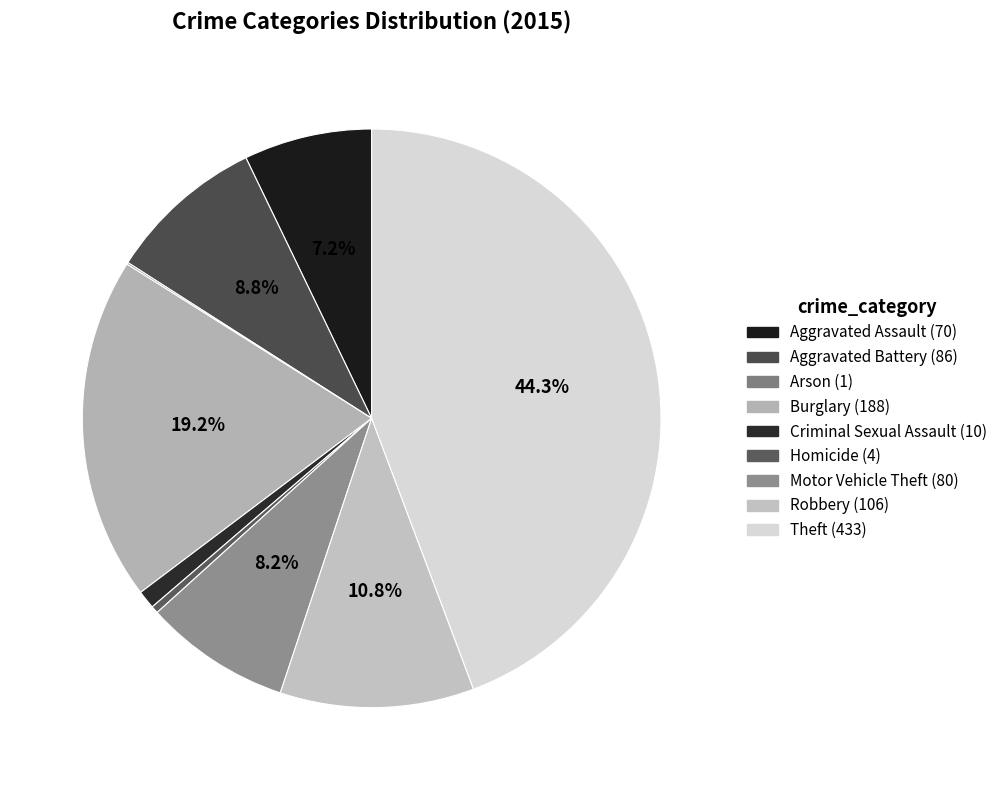

To the nearest percent, what is the difference between the largest and smallest slice percentages?

44%